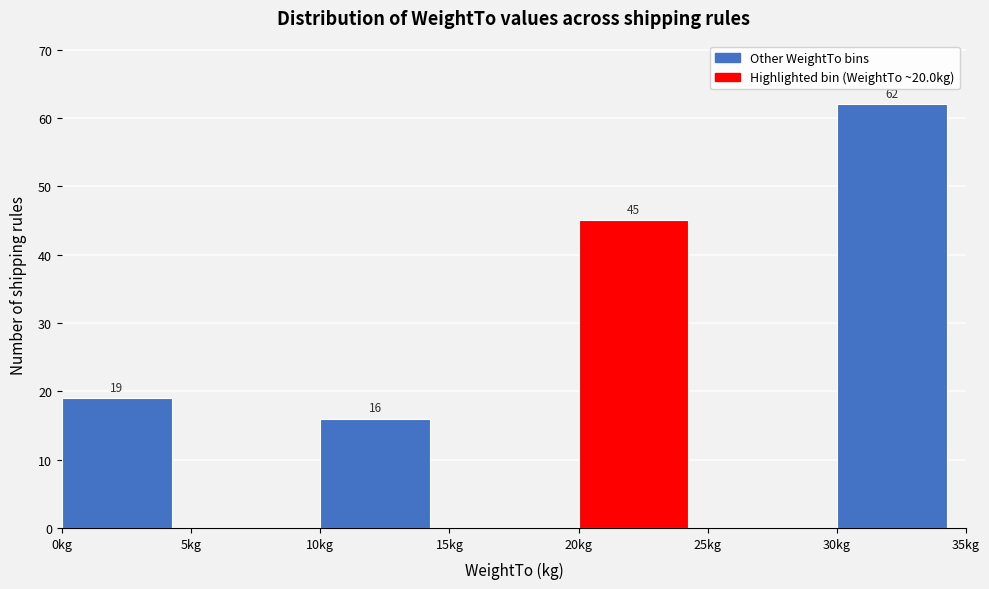

Which range on the x-axis has the tallest bar?

30 to 35